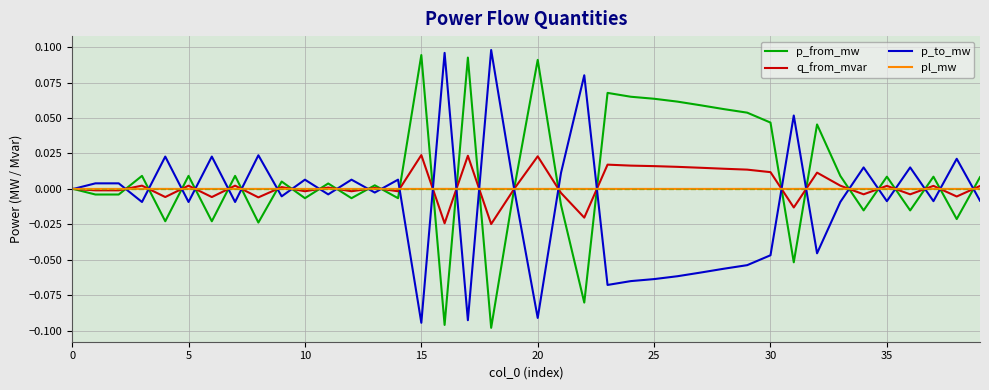

What are all the series names shown in the legend?

p_from_mw, q_from_mvar, p_to_mw, pl_mw